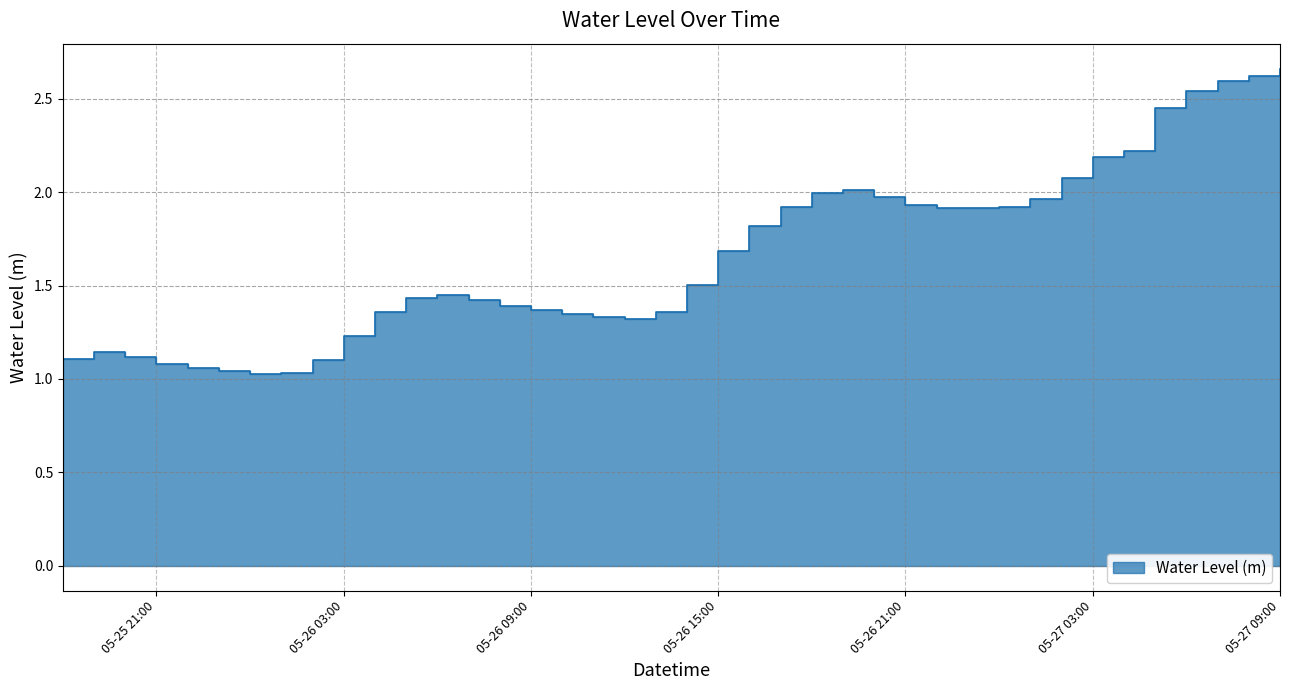

Reading left to right, list all the values displayed in this chart.

1.1	1.1	1.1	1.1	1.1	1.0	1.0	1.0	1.1	1.2	1.4	1.4	1.5	1.4	1.4	1.4	1.3	1.3	1.3	1.4	1.5	1.7	1.8	1.9	2.0	2.0	2.0	1.9	1.9	1.9	1.9	2.0	2.1	2.2	2.2	2.4	2.5	2.6	2.6	2.7